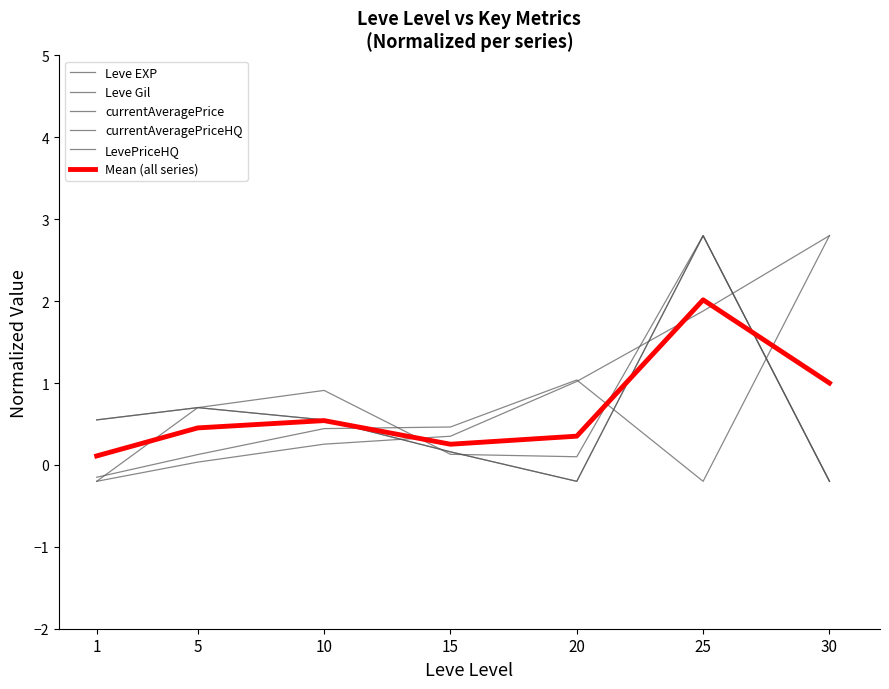

Rank the series at 15 from lowest to highest value.

currentAveragePrice, currentAveragePriceHQ, LevePriceHQ, Mean (all series), Leve EXP, Leve Gil